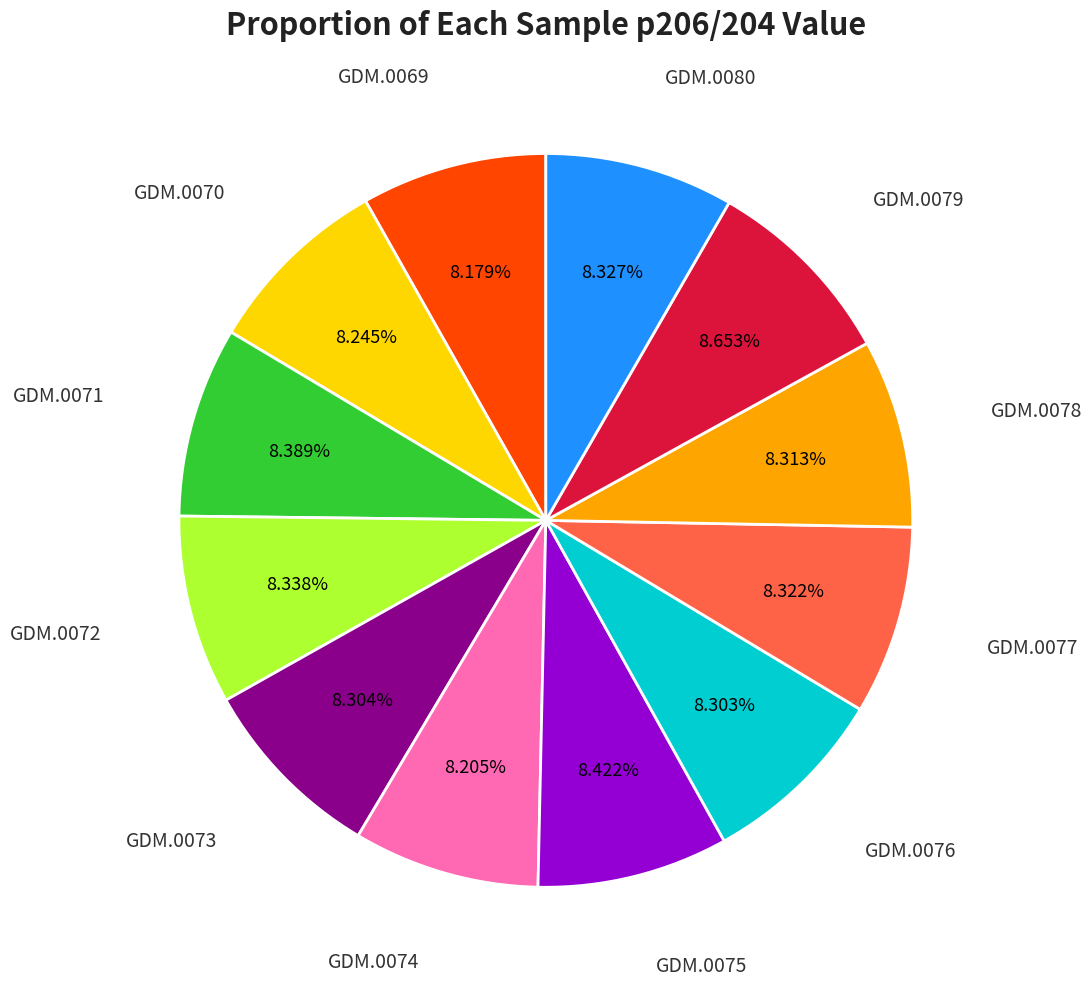

How many segments does this pie chart have?

12